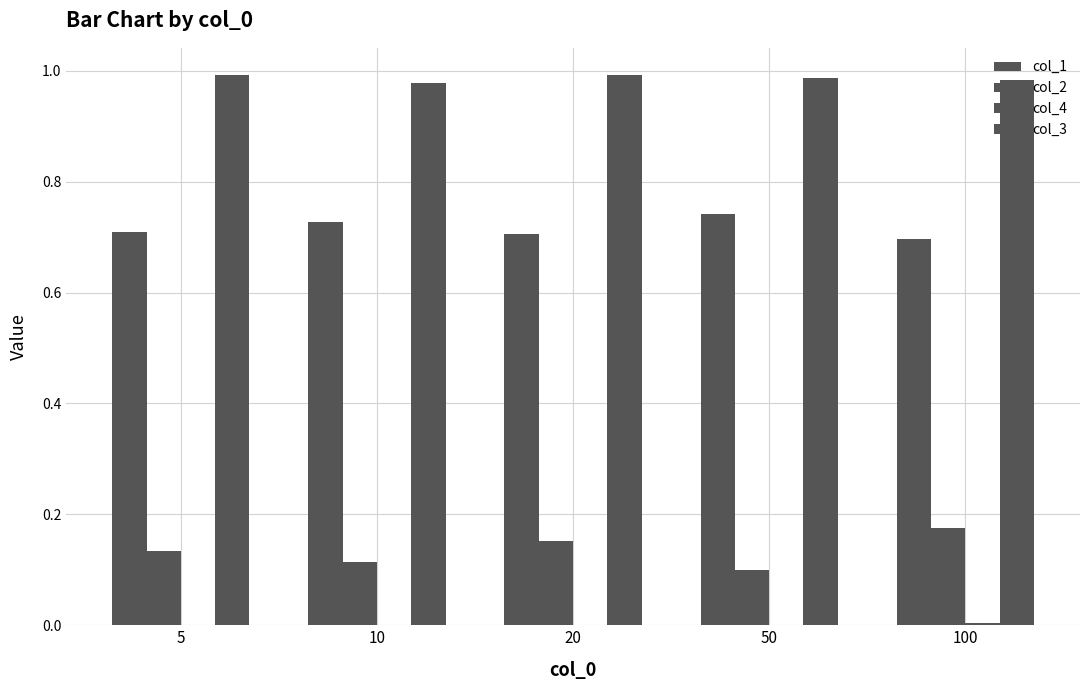

At which category does the chart reach its peak across all series?

5